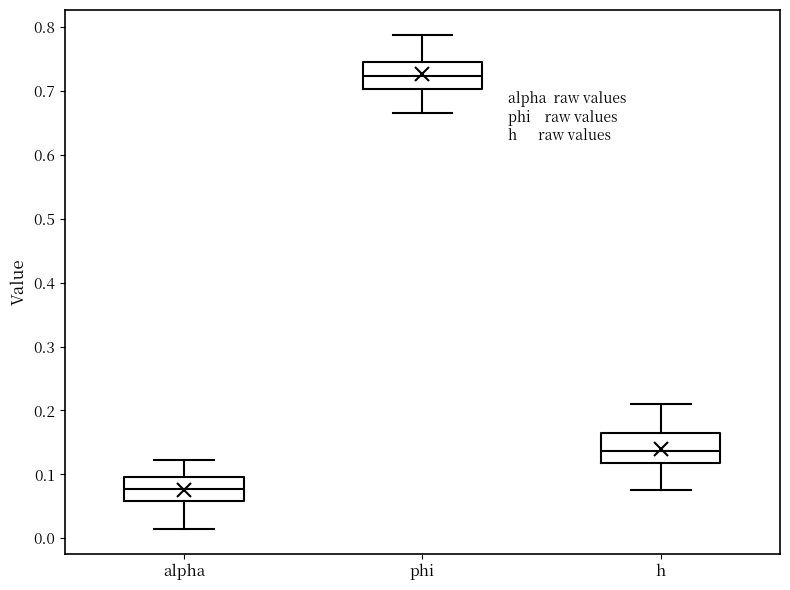

Reading left to right, transcribe this box plot: for each box, give where its median line is, the range the box spans, and where its two whiskers end, as read against the y-axis. The values are not printed on the chart, so give them approximately, as read against the axis.

alpha: median 0.08, box 0.06 to 0.10, whiskers 0.01 to 0.12
phi: median 0.72, box 0.70 to 0.75, whiskers 0.67 to 0.79
h: median 0.14, box 0.12 to 0.16, whiskers 0.08 to 0.21